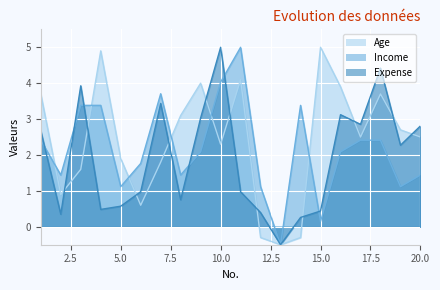

Where does the Age series first go above 2?

1